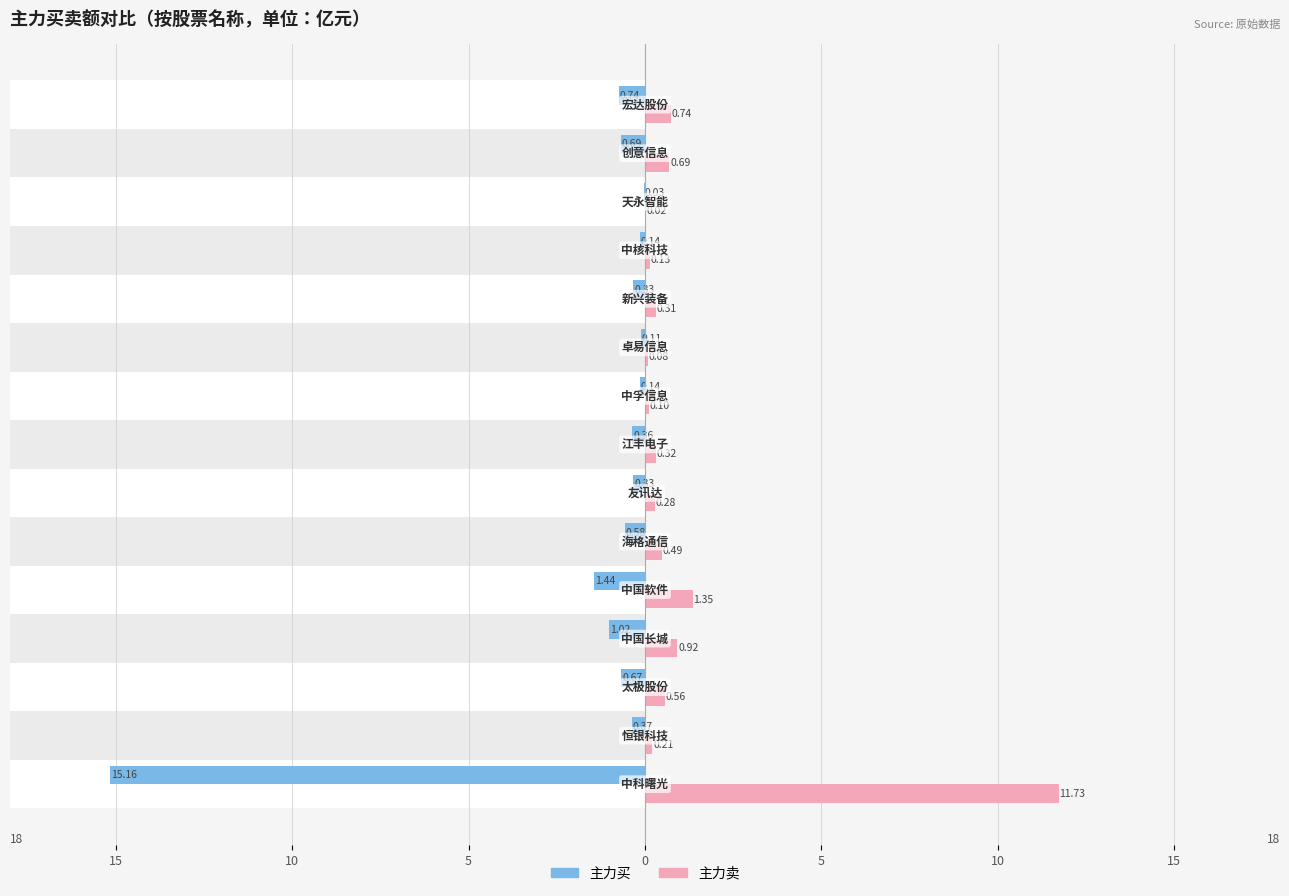

Is it true that 主力卖 equals 0.3 at 14?

False